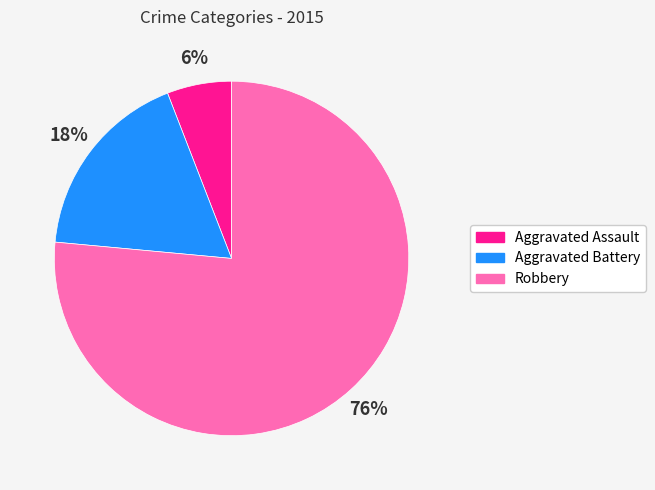

Approximately how many times larger is the value at Aggravated Assault compared to Aggravated Battery?

0.3